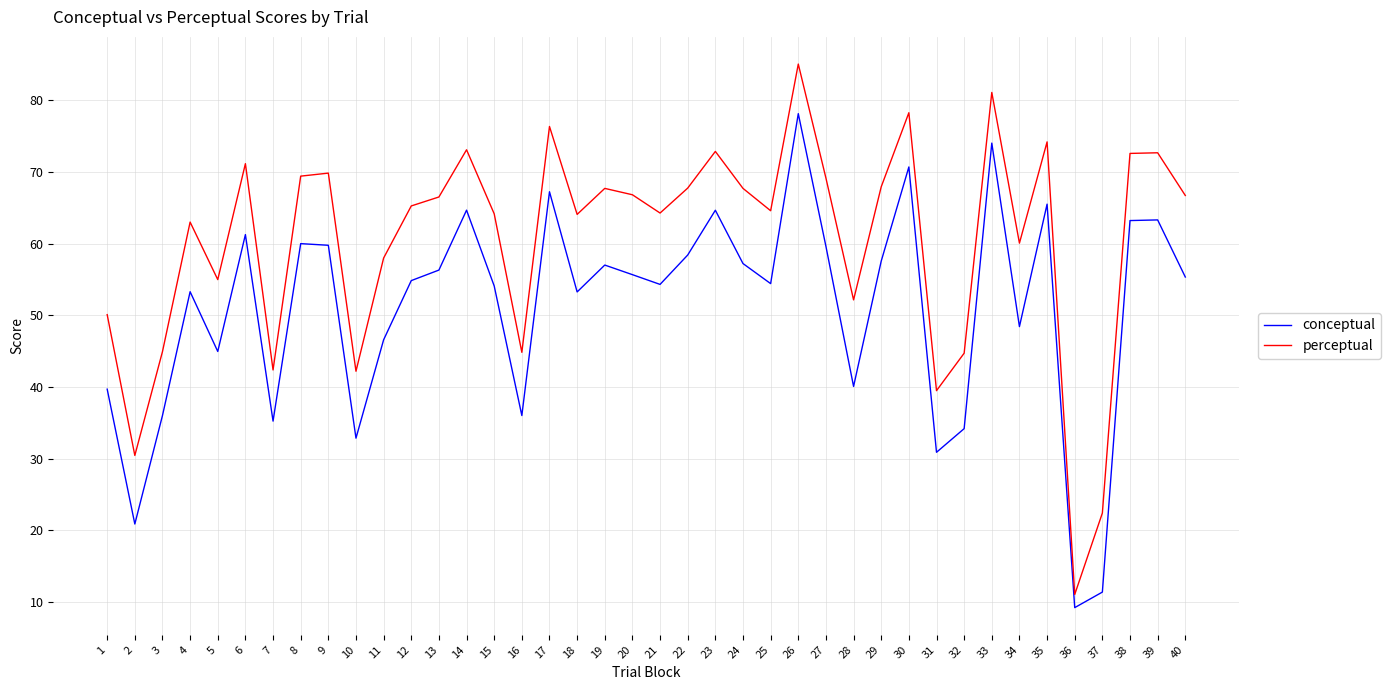

Which series has the largest total across all categories?

perceptual